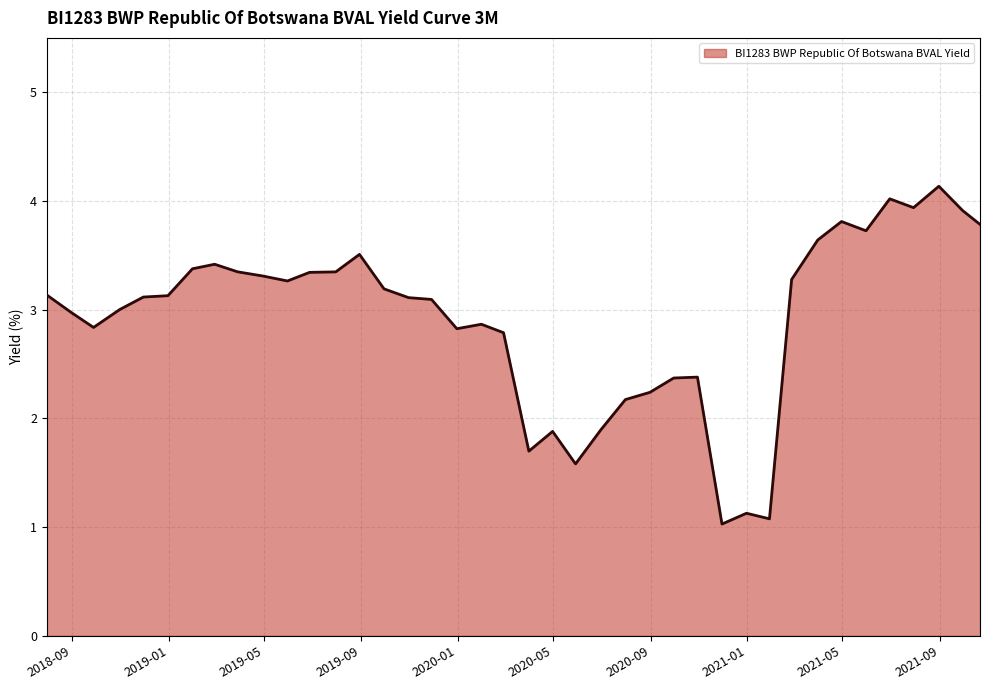

What is the minimum value shown in the chart?

1.0